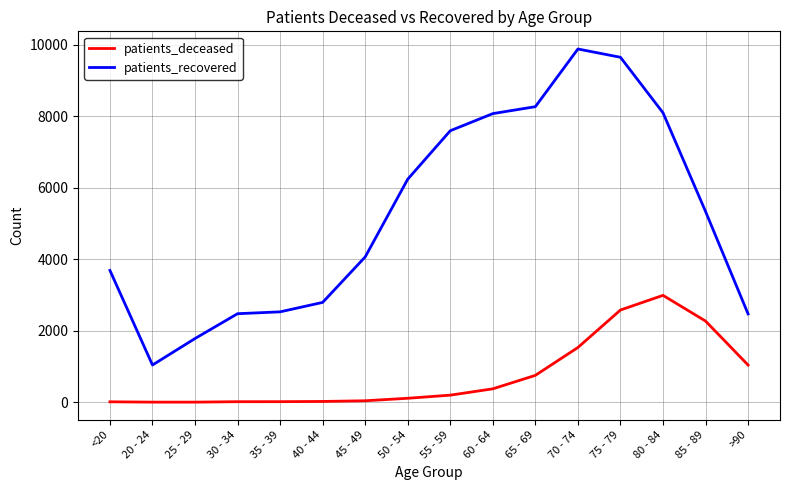

Which series changed the most between 30 - 34 and 45 - 49?

patients_recovered